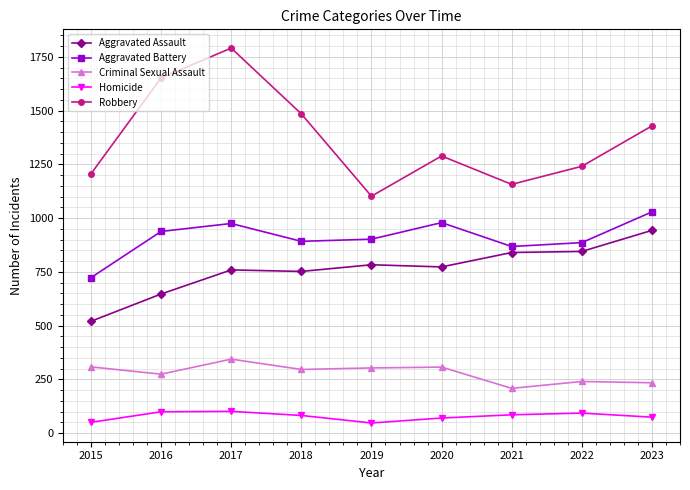

In Homicide, how many points are lower than both neighbors (excluding endpoints)?

1